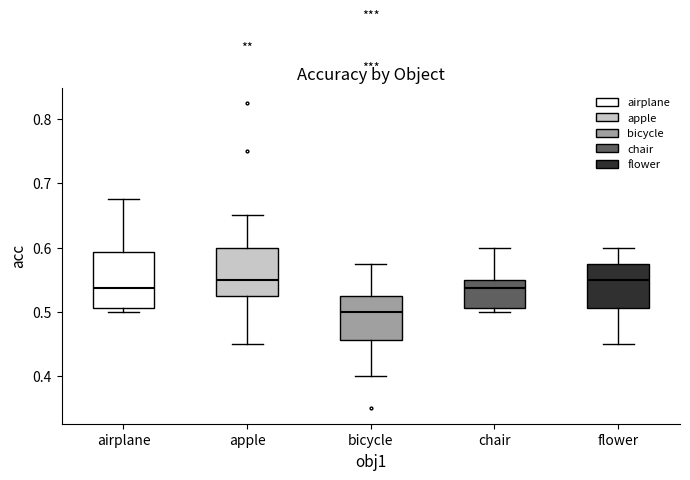

Reading left to right, read every box against the y-axis: the position of its median line, the range the box covers, and the ends of its whiskers. The values are not printed on the chart, so give them approximately, as read against the axis.

airplane: median 0.54, box 0.51 to 0.59, whiskers 0.50 to 0.68
apple: median 0.55, box 0.53 to 0.60, whiskers 0.45 to 0.65
bicycle: median 0.50, box 0.46 to 0.53, whiskers 0.40 to 0.58
chair: median 0.54, box 0.51 to 0.55, whiskers 0.50 to 0.60
flower: median 0.55, box 0.51 to 0.58, whiskers 0.45 to 0.60